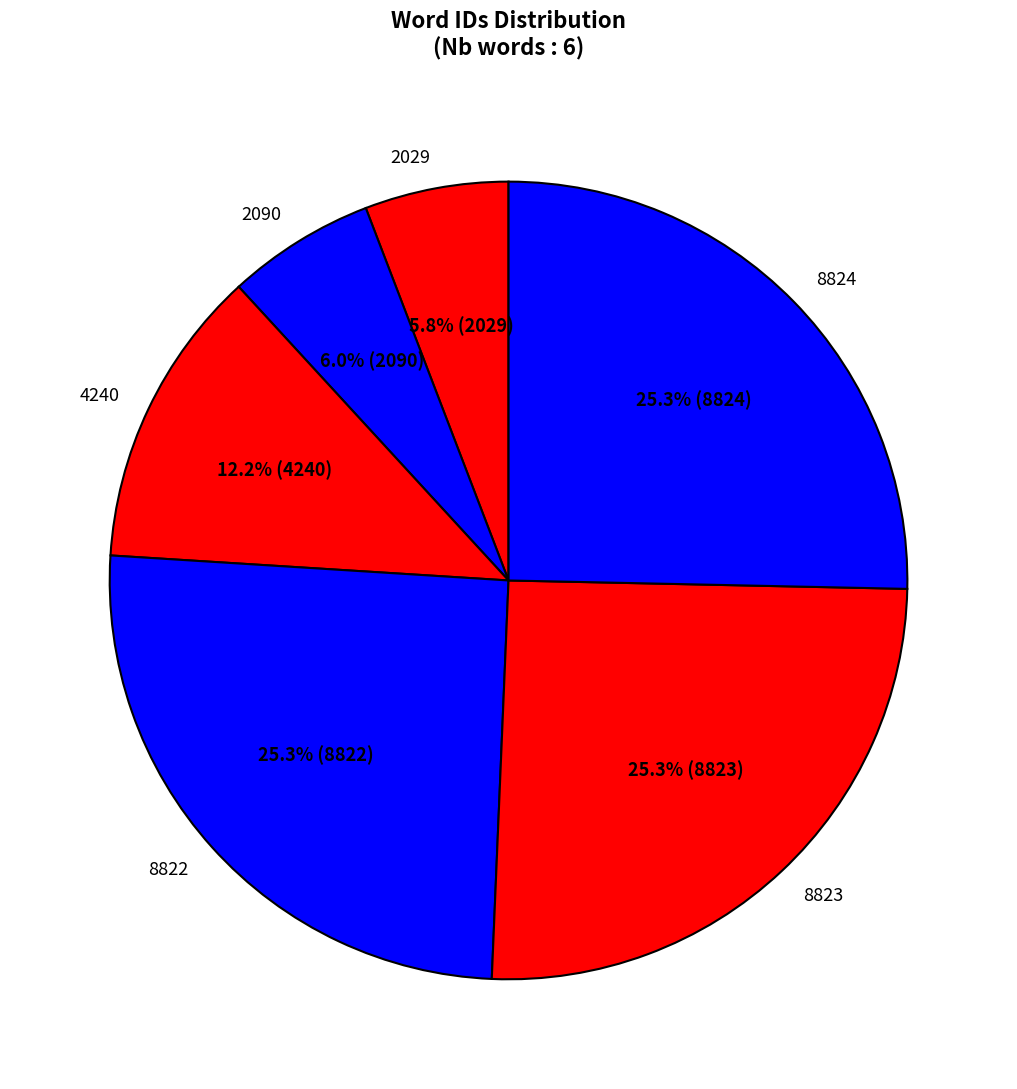

Which has a higher value, 2029 or 8824?

8824